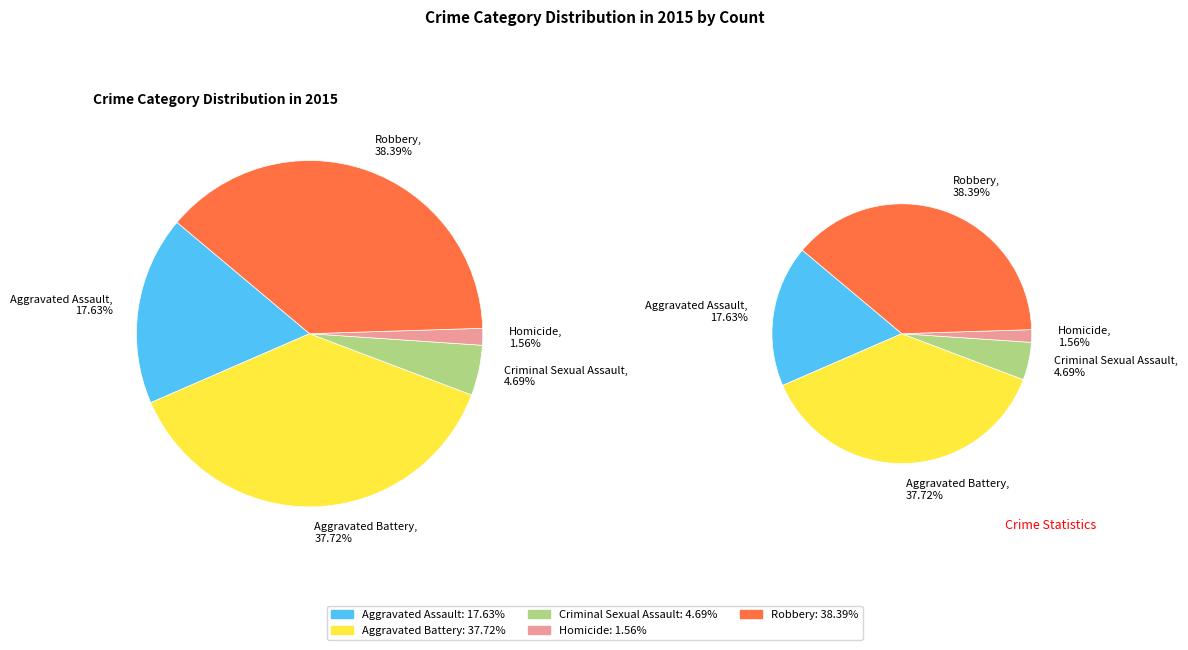

What is the smallest slice in the pie chart?

Homicide